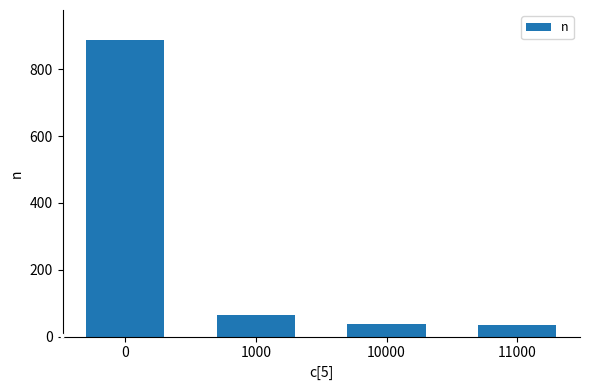

What value does the data have at 1000, to the nearest 100?

100